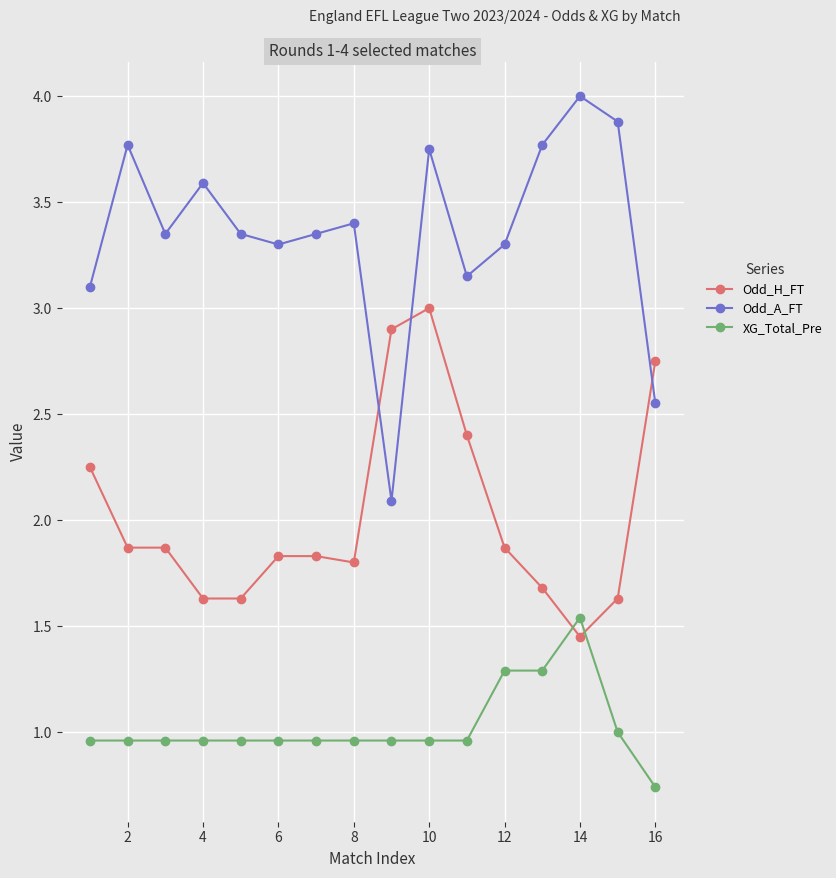

List the series in order of their overall mean, highest first.

Odd_A_FT, Odd_H_FT, XG_Total_Pre